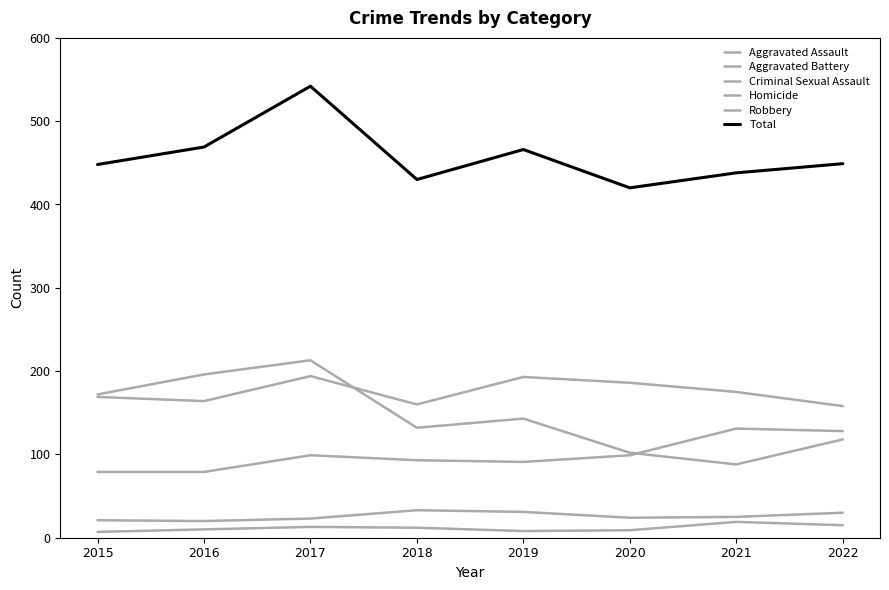

Does the chart display data point markers on the line(s)?

No